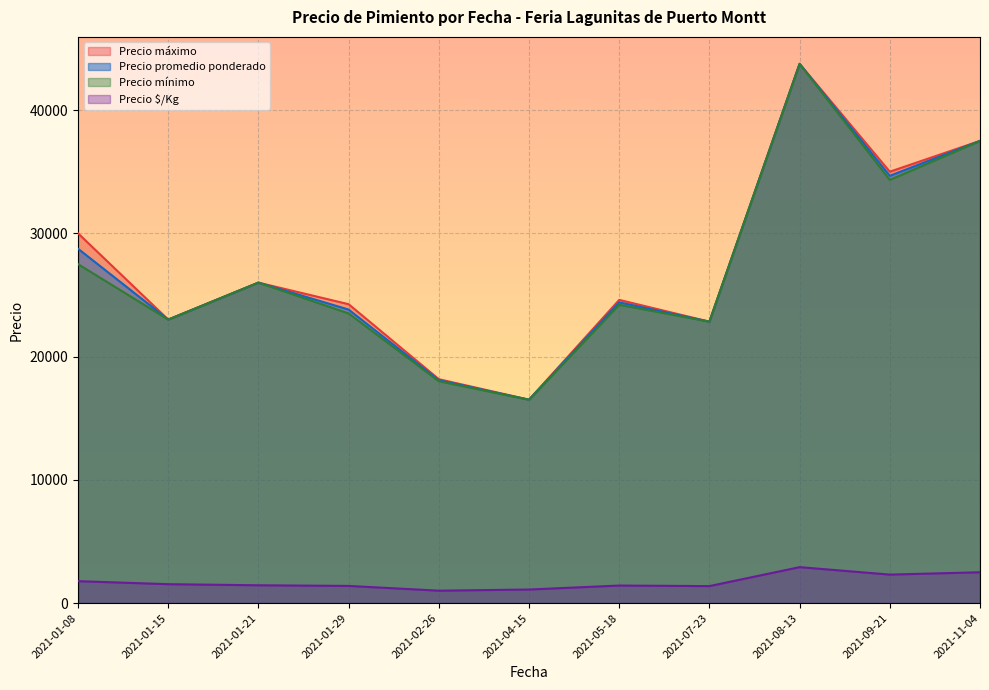

What is the average value of the Precio máximo series?

27418.2